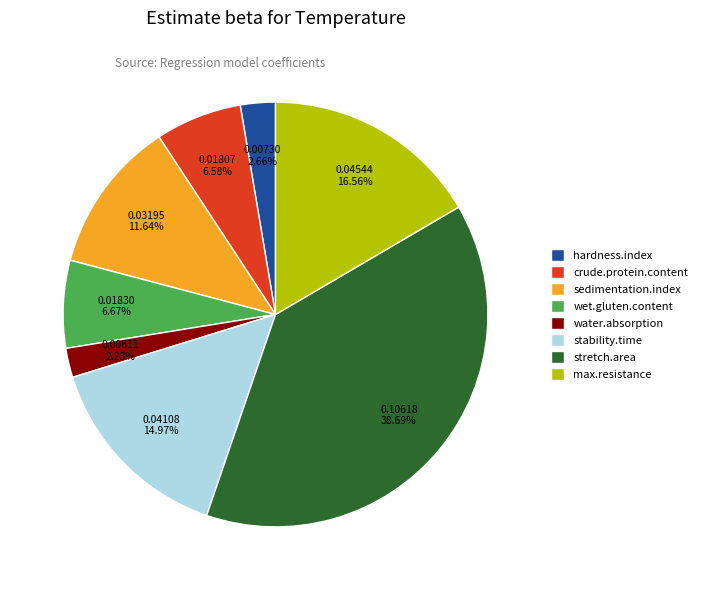

Is the sum of wet.gluten.content and max.resistance greater than half?

No